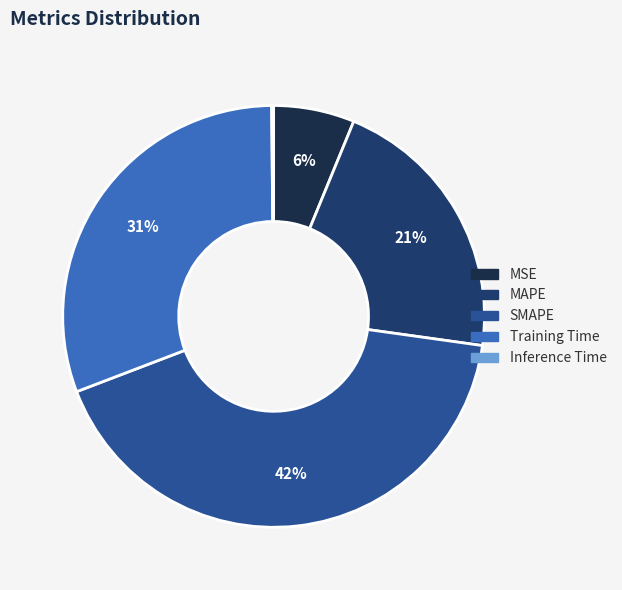

Rank the categories by value from lowest to highest.

Inference Time, MSE, MAPE, Training Time, SMAPE